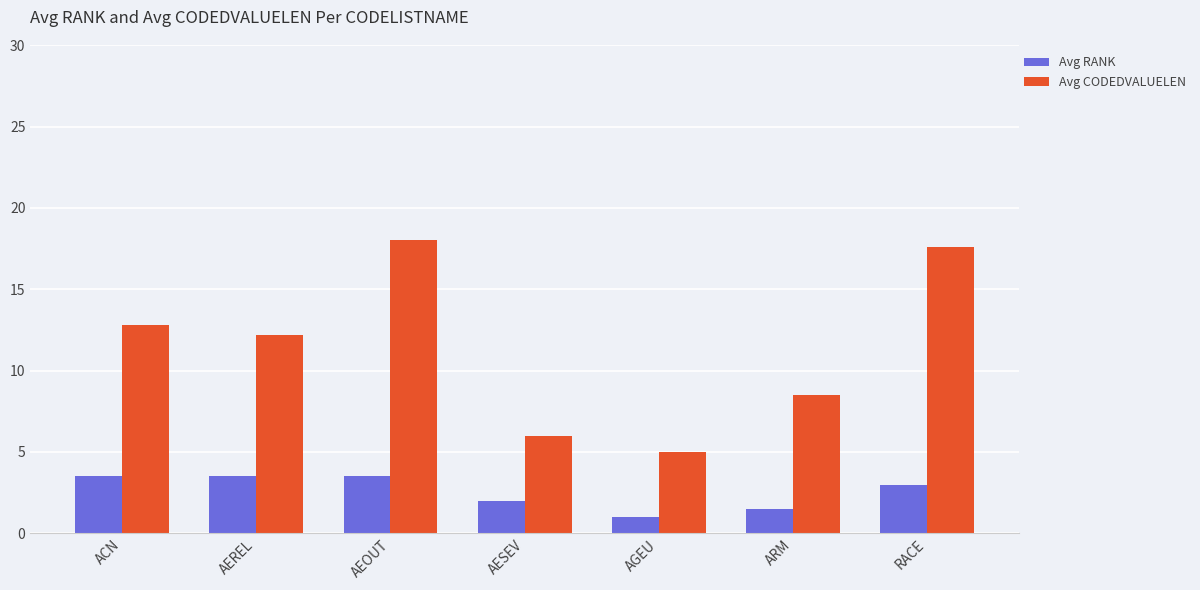

What is the spread (max minus min) of values at ARM?

7.0